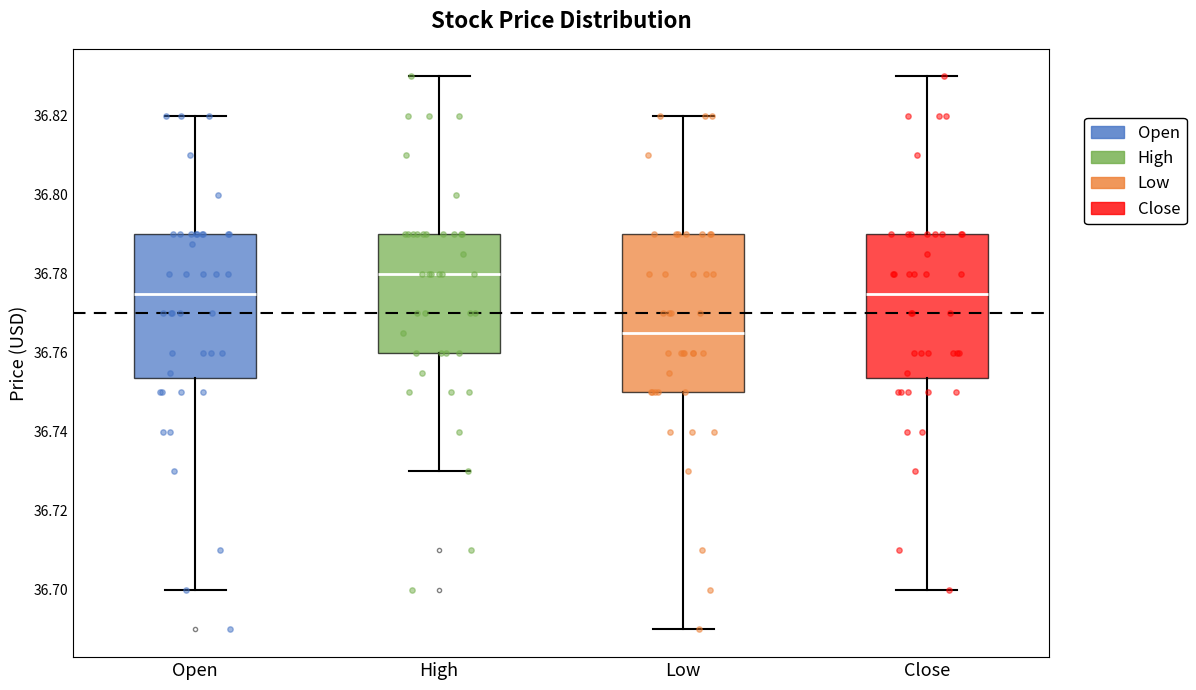

Which box's median line is the highest?

High